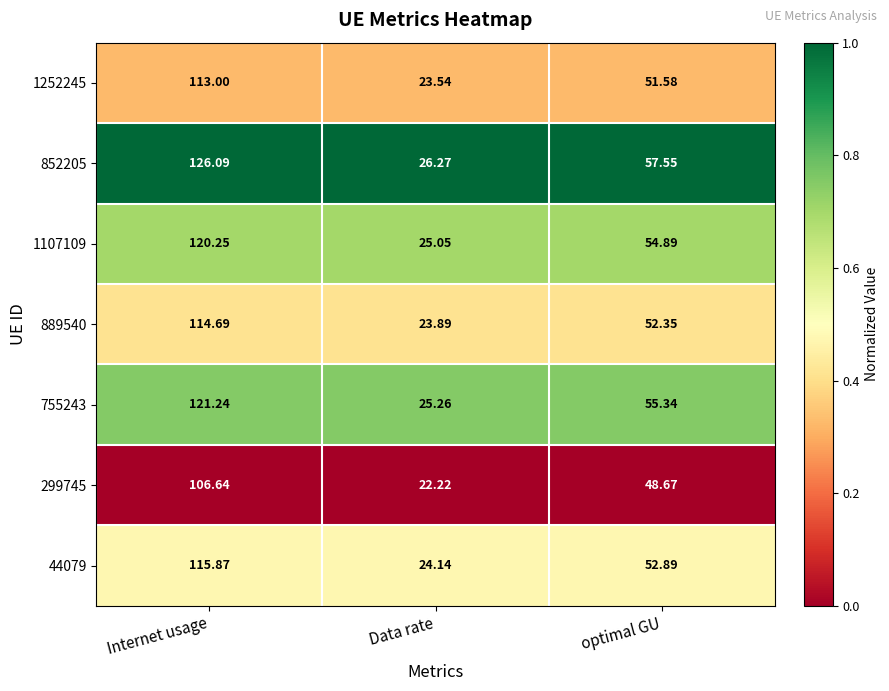

List the labels in order of 1107109 value, smallest first.

Data rate, optimal GU, Internet usage